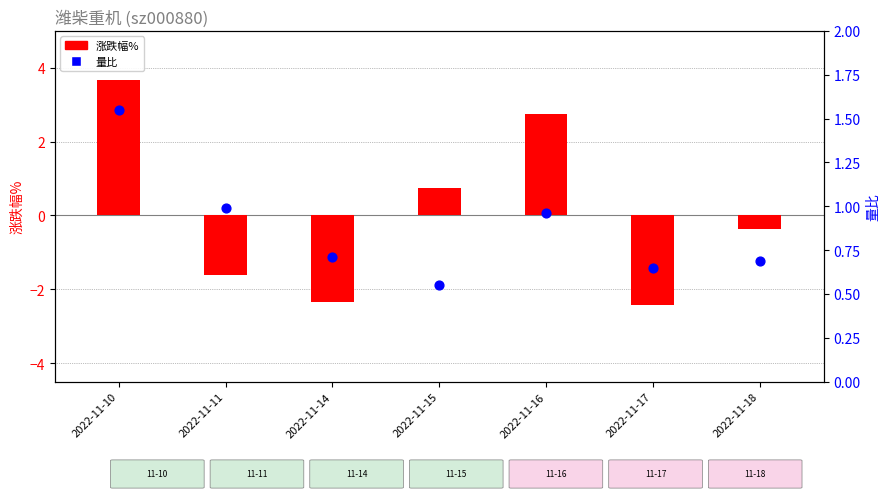

What are all the series names shown in the legend?

涨跌幅%, 量比